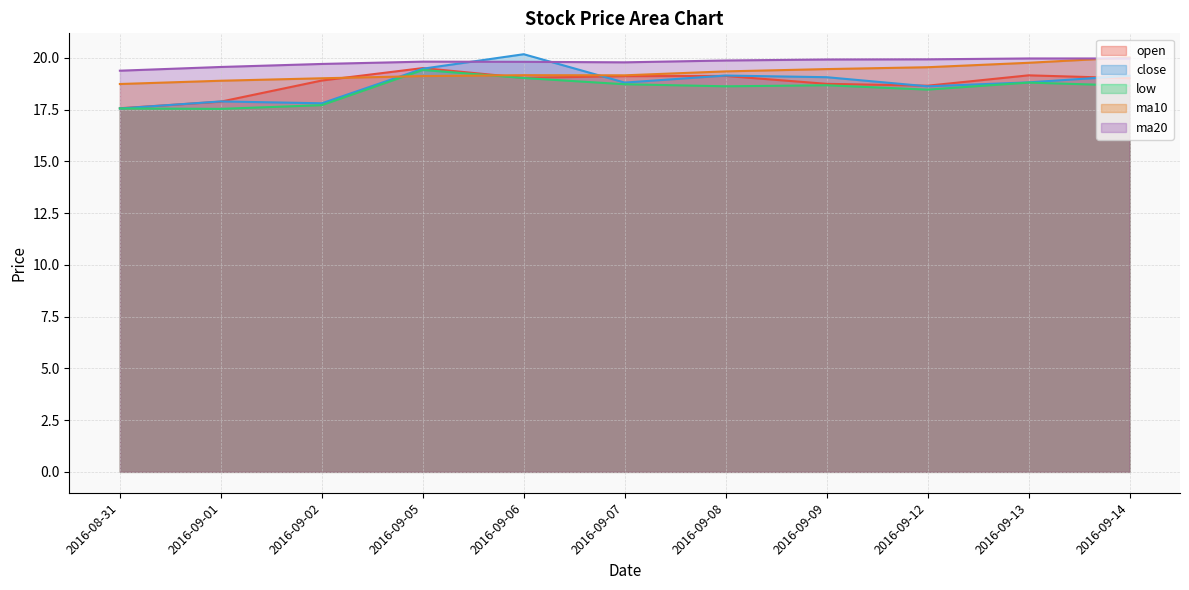

True or false: open has a value of 25.4 at 2016-09-09.

False